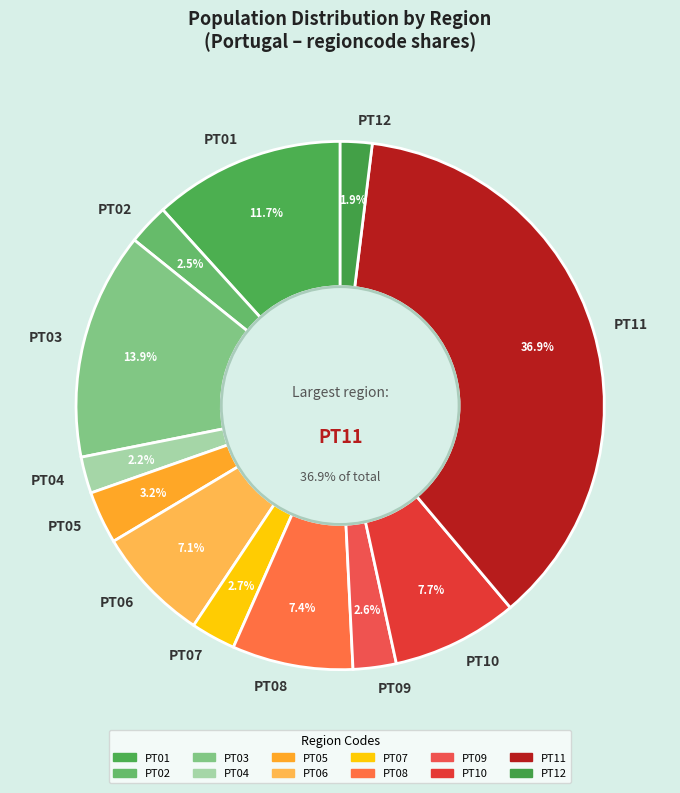

Count the number of slices in the pie.

12